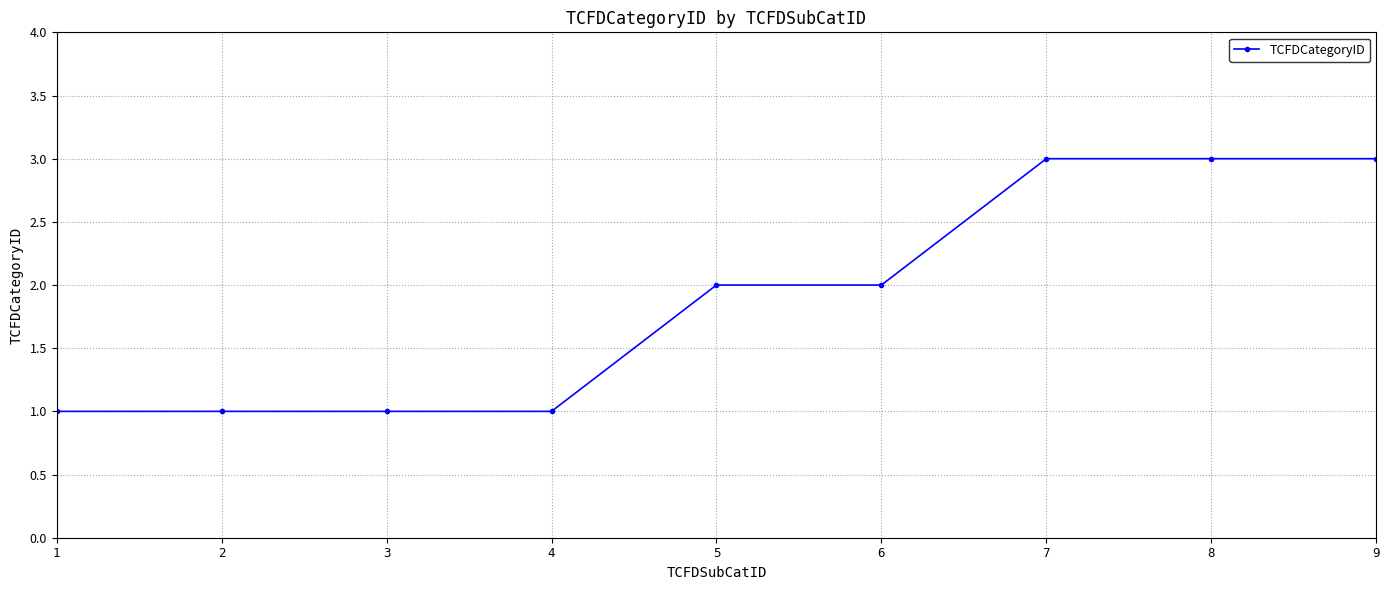

Count the values in the range 1 to 3.

9